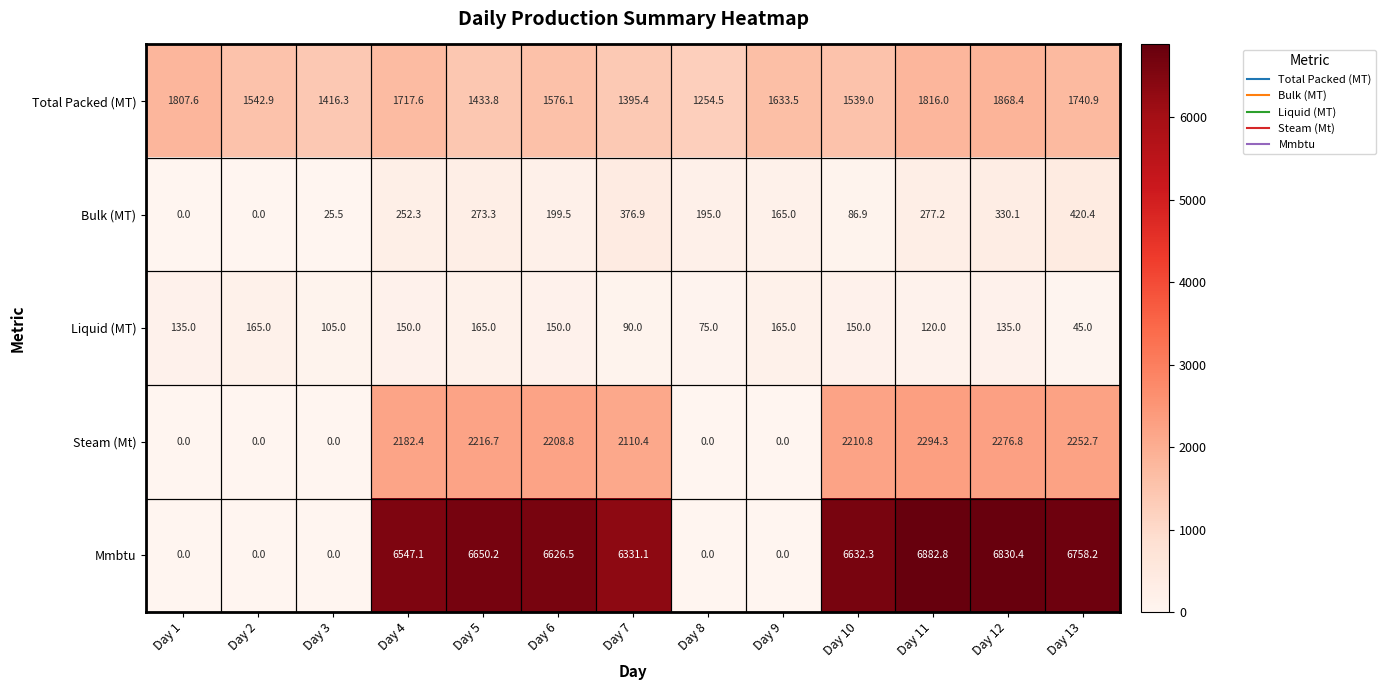

Which series has the widest spread of values?

Mmbtu